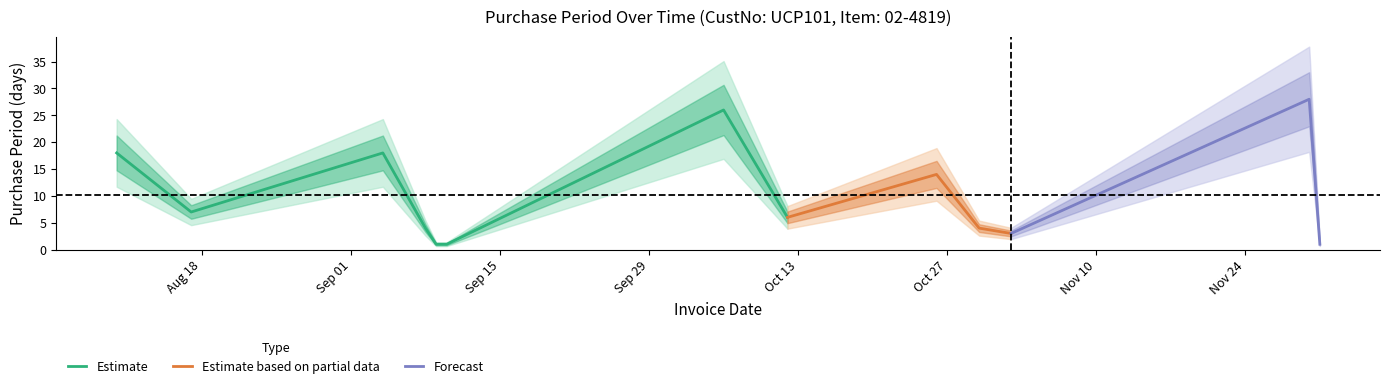

Between 2015-10-06 and 2015-09-08, which is larger?

2015-10-06